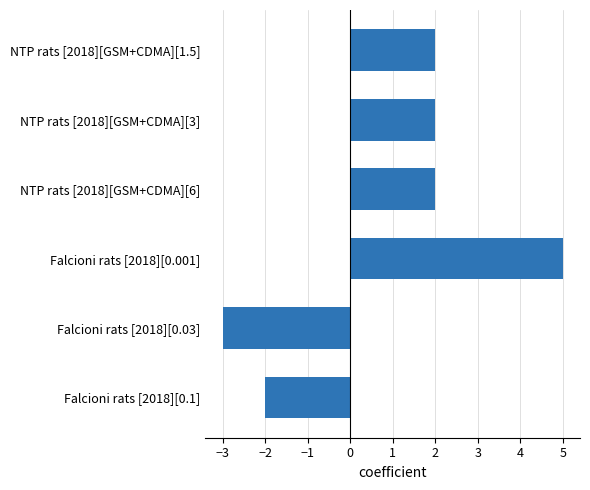

What is the difference between the values at NTP rats [2018][GSM+CDMA][6] and Falcioni rats [2018][0.03]?

5